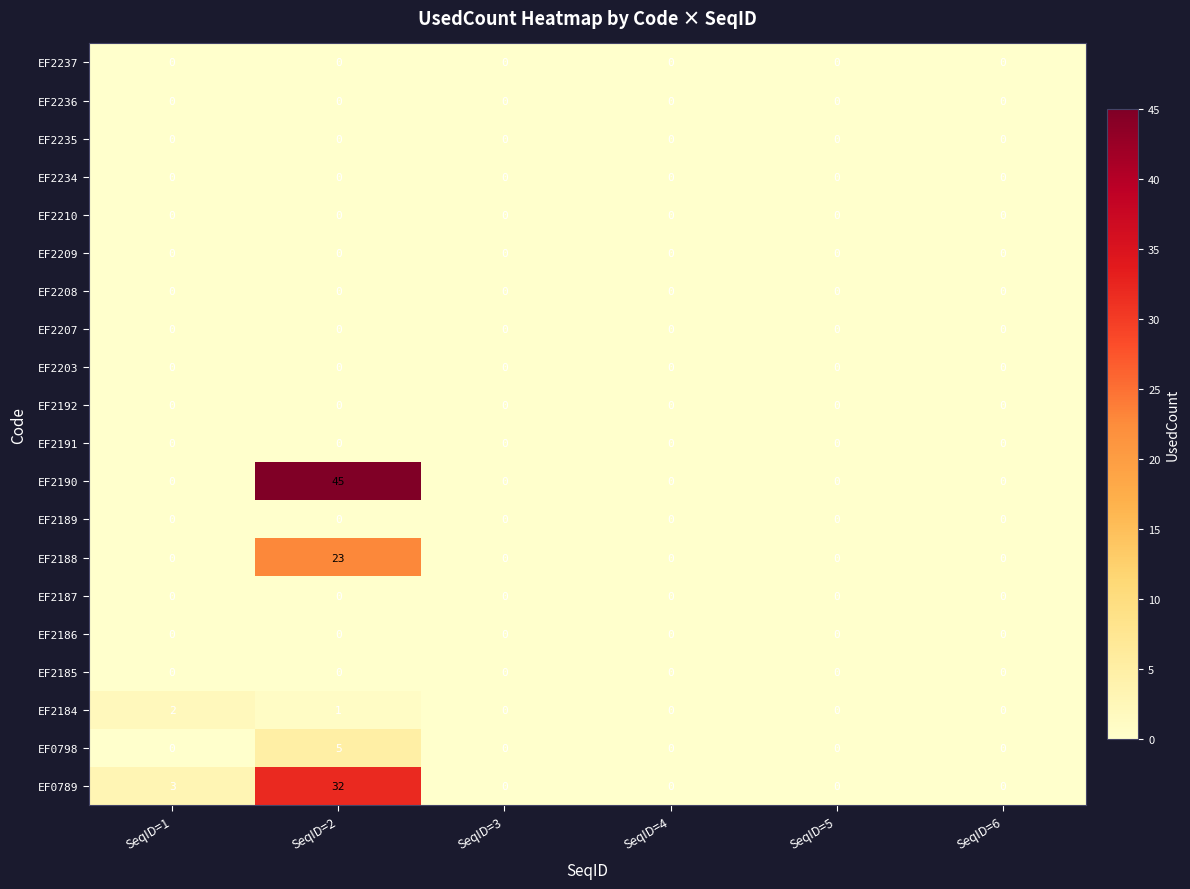

At how many categories does at least one series exceed 23?

1